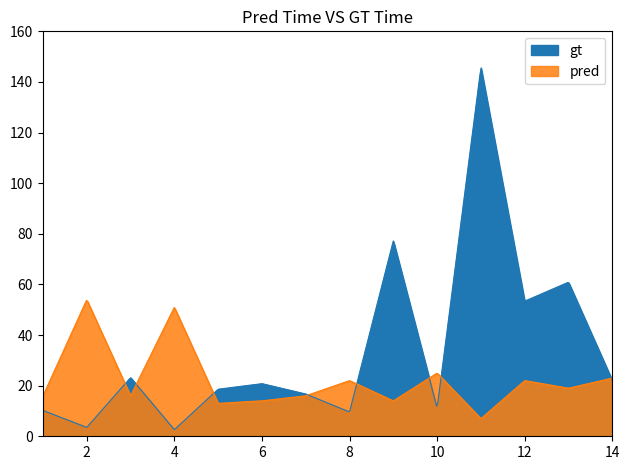

Reading right to left, what are all the values shown in this chart?

gt: 14=22.1	13=60.9	12=53.4	11=145.9	10=11.1	9=77.3	8=9.6	7=16.7	6=20.8	5=18.6	4=2.6	3=23.2	2=3.5	1=10.2
pred: 14=23.0	13=19.0	12=22.0	11=7.0	10=25.0	9=14.0	8=22.0	7=16.0	6=14.0	5=13.0	4=51.0	3=16.0	2=54.0	1=16.0